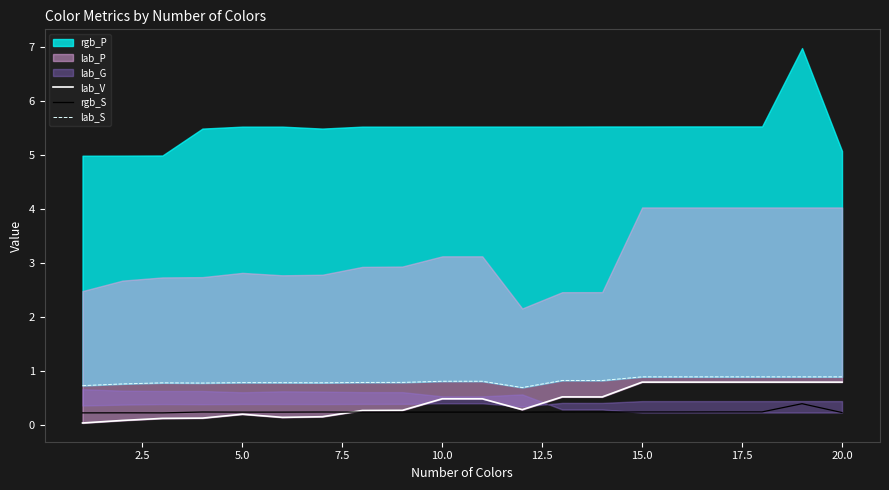

How many lines are shown in the chart?

3